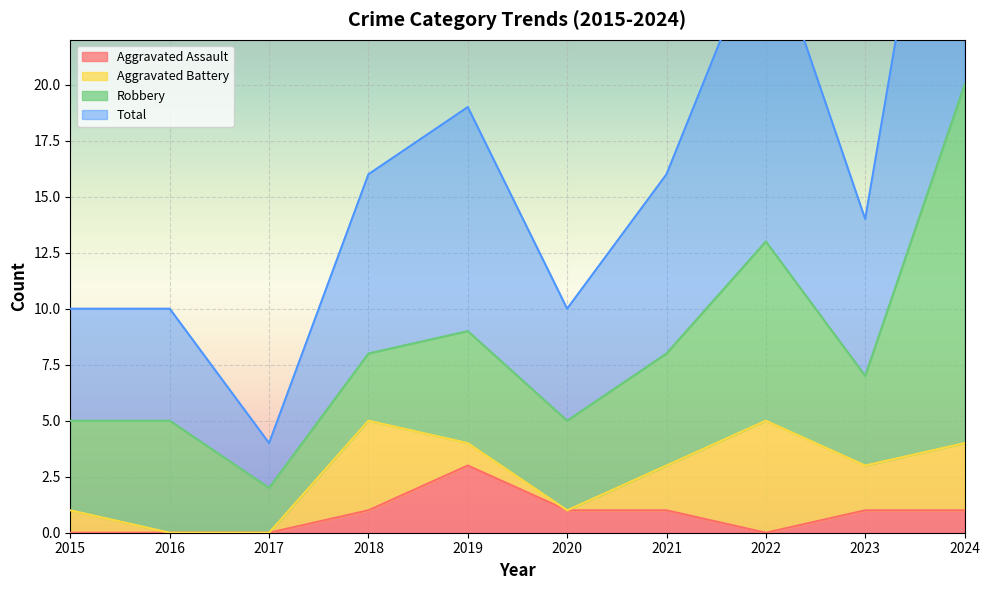

Which series changed the most between 2023 and 2024?

Total